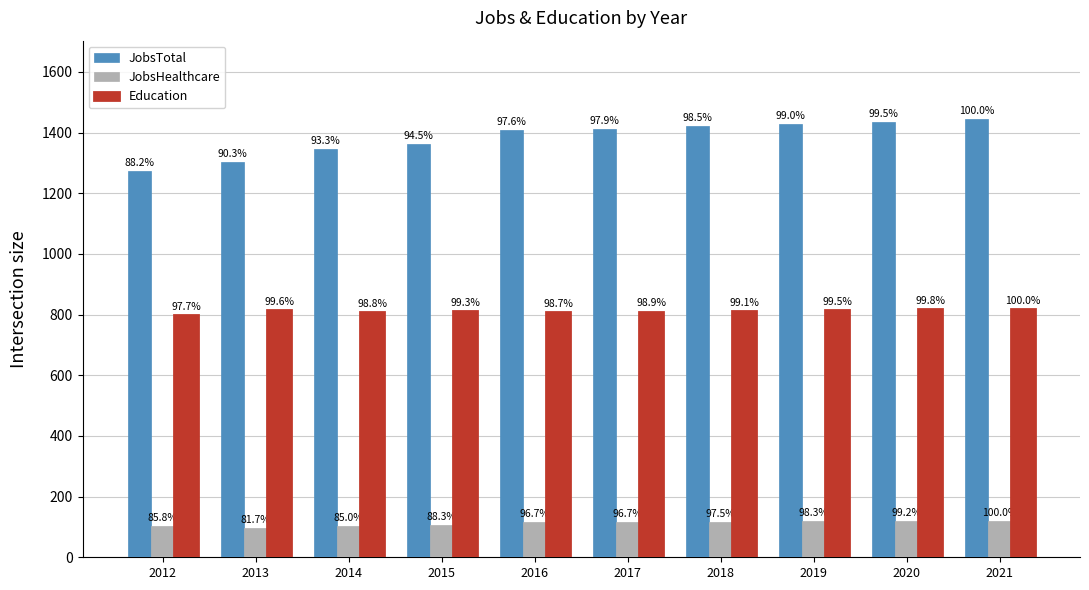

Are the bars horizontal?

No